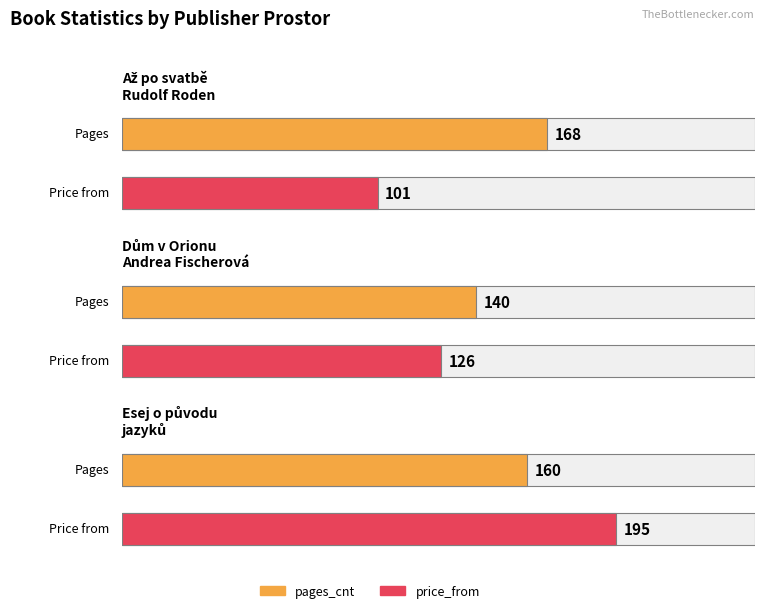

How many price_from values are between 101 and 195?

3